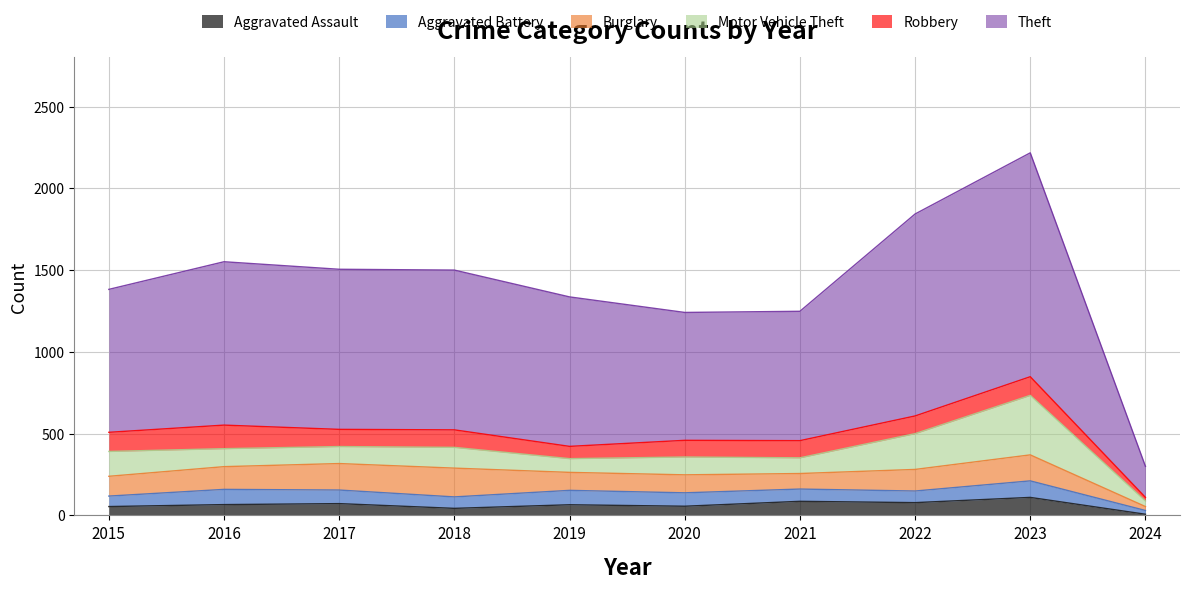

What is the average value of the Theft series?

911